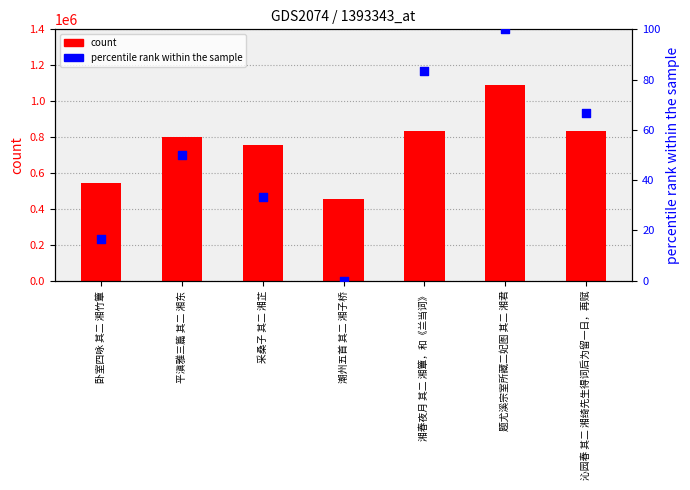

Which series has the largest total across all categories?

count